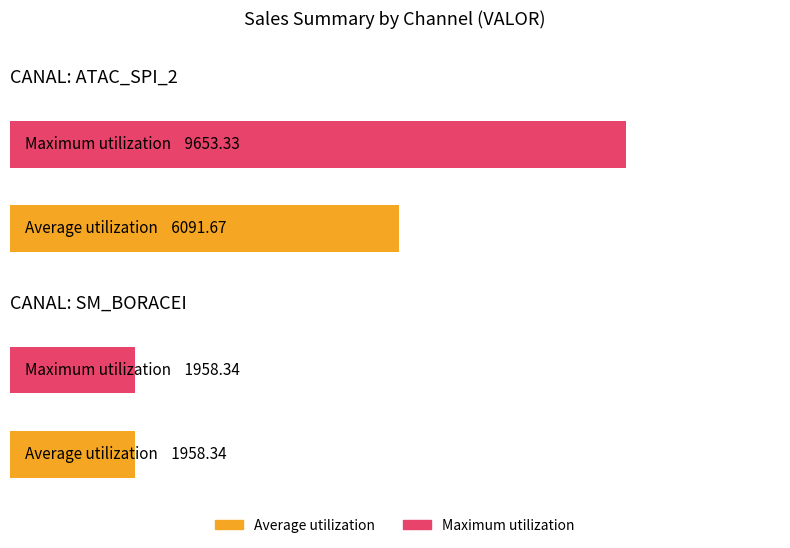

Does the chart contain stacked bars?

No